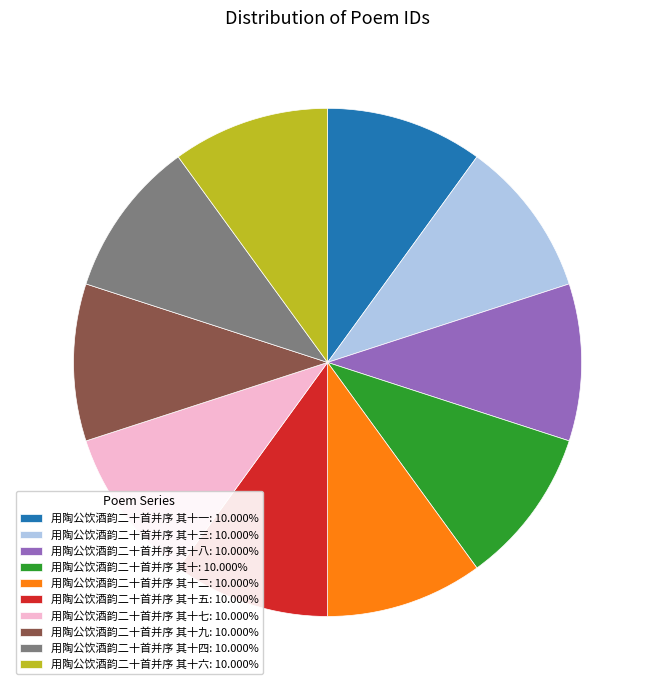

Does 用陶公饮酒韵二十首并序 其十六: 10.000% represent more than half of the total?

No